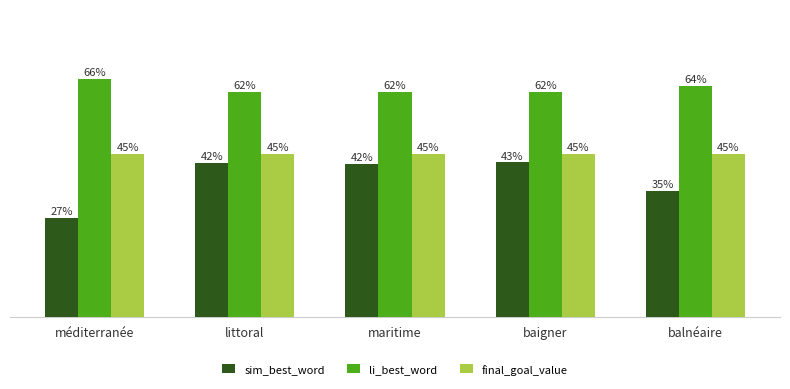

What is the sum of the sim_best_word values at balnéaire and littoral?

0.8